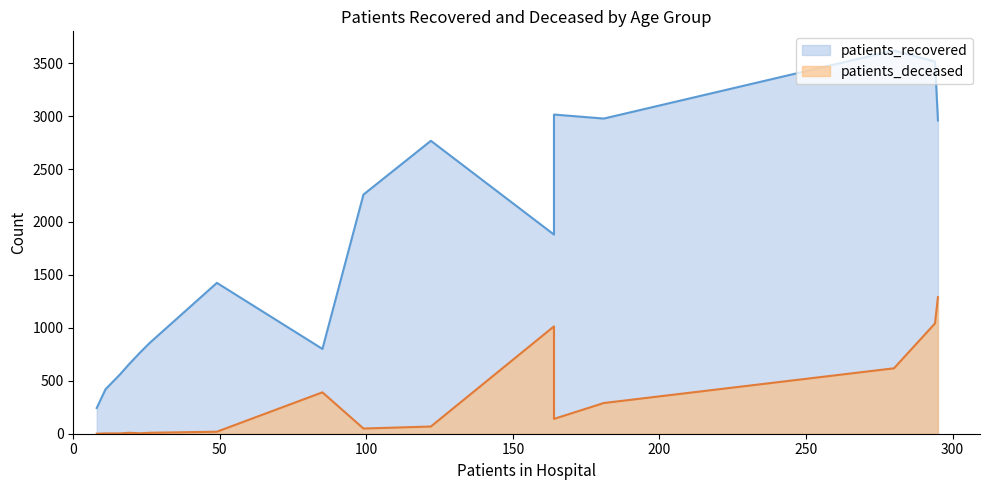

Is it true that patients_deceased equals 4 at <20?

True